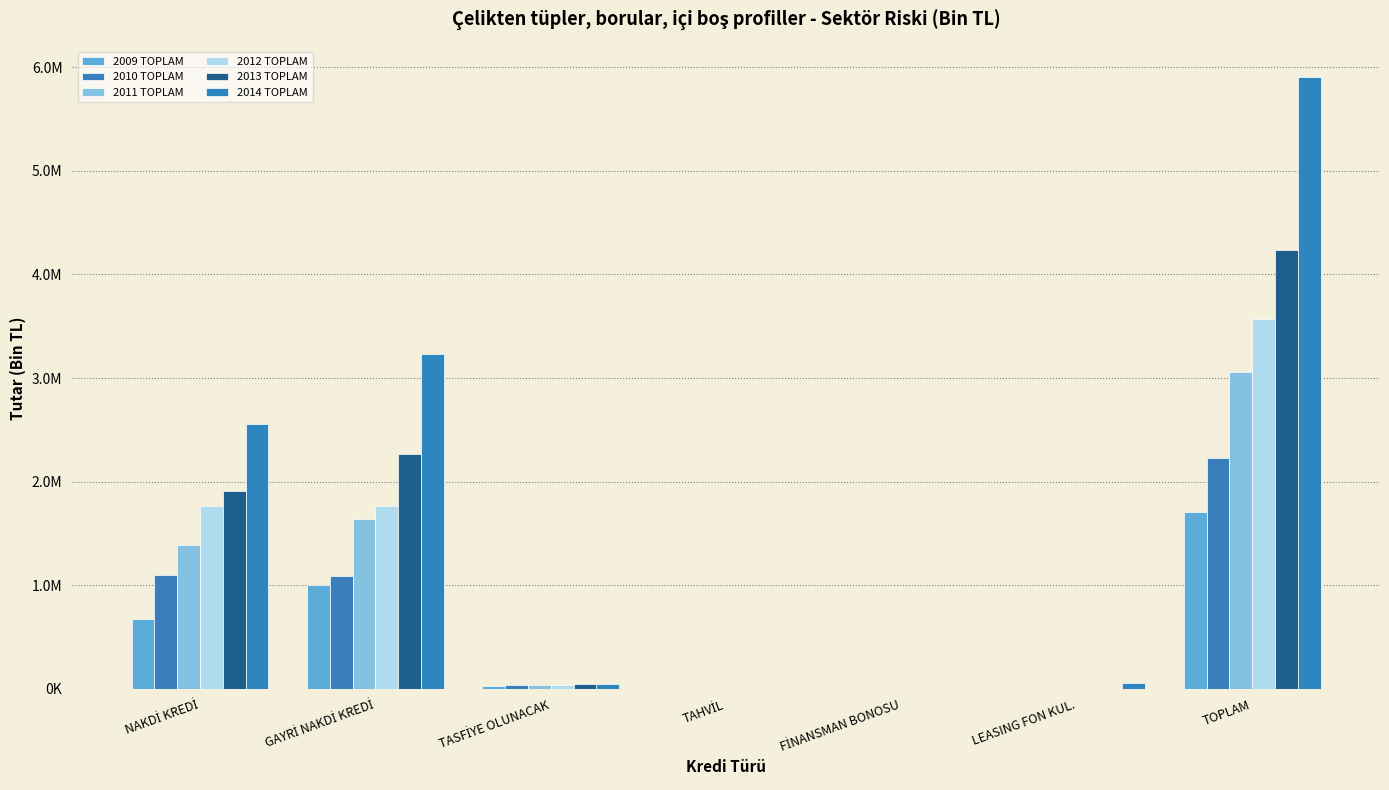

Does the chart contain stacked bars?

No